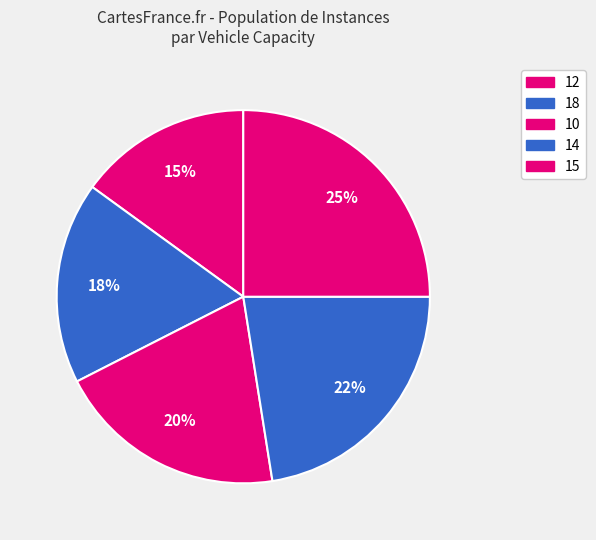

To the nearest percent, what is the average slice percentage?

20%